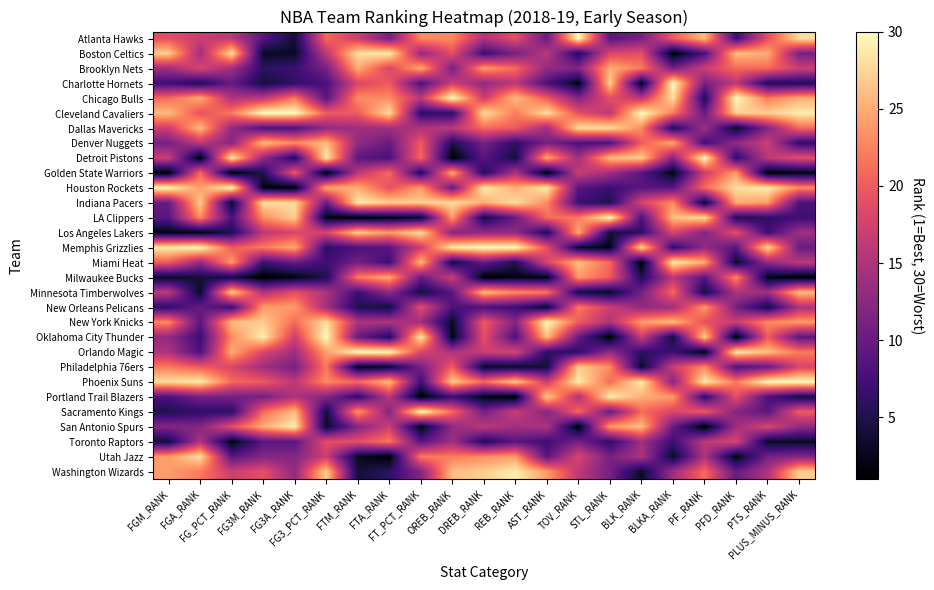

What is the total value across all series at PF_RANK?

463